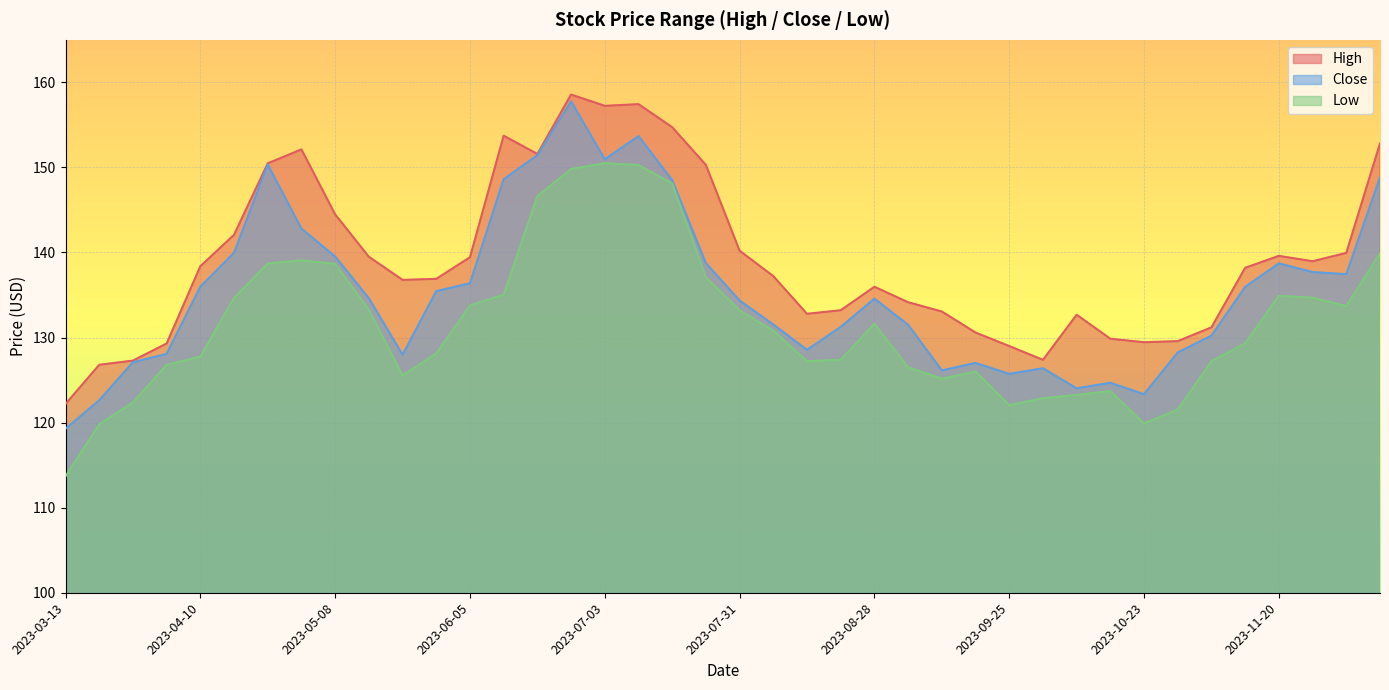

Read the Low value at 2023-08-07.

130.8